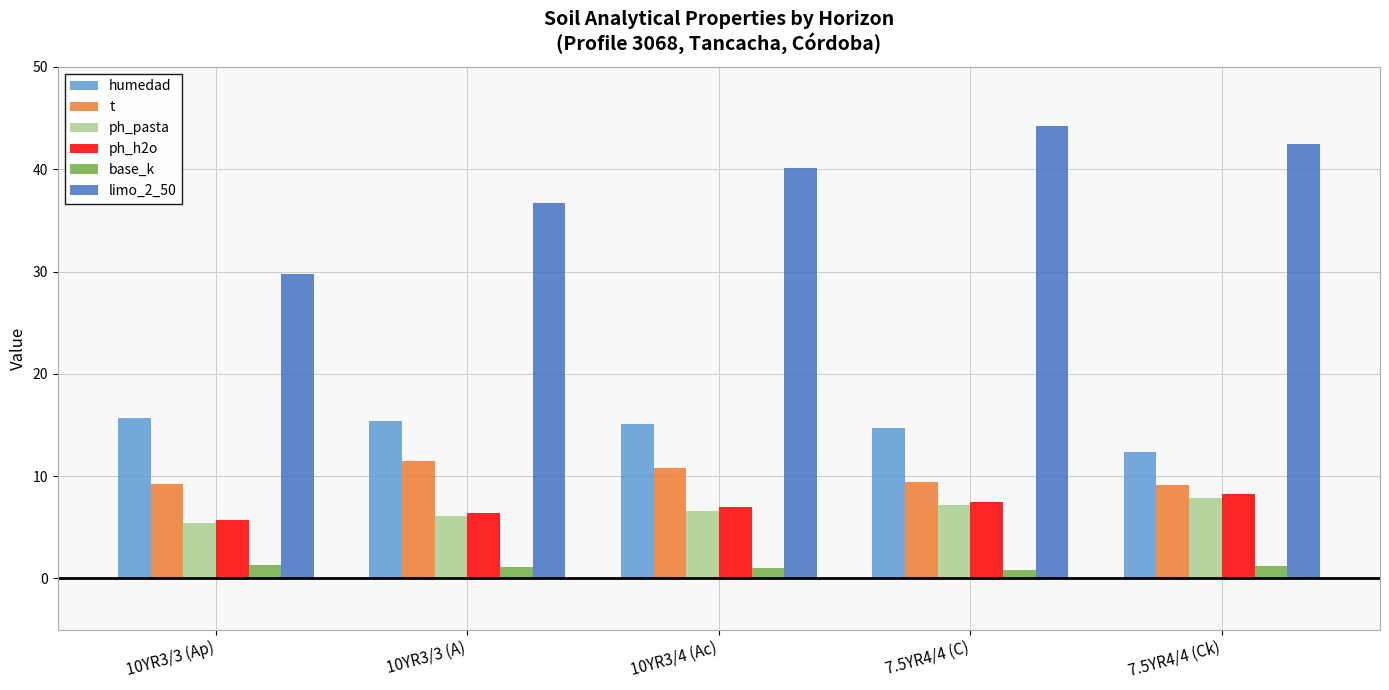

What is the value of the base_k bar at the 5th from the left?

1.2